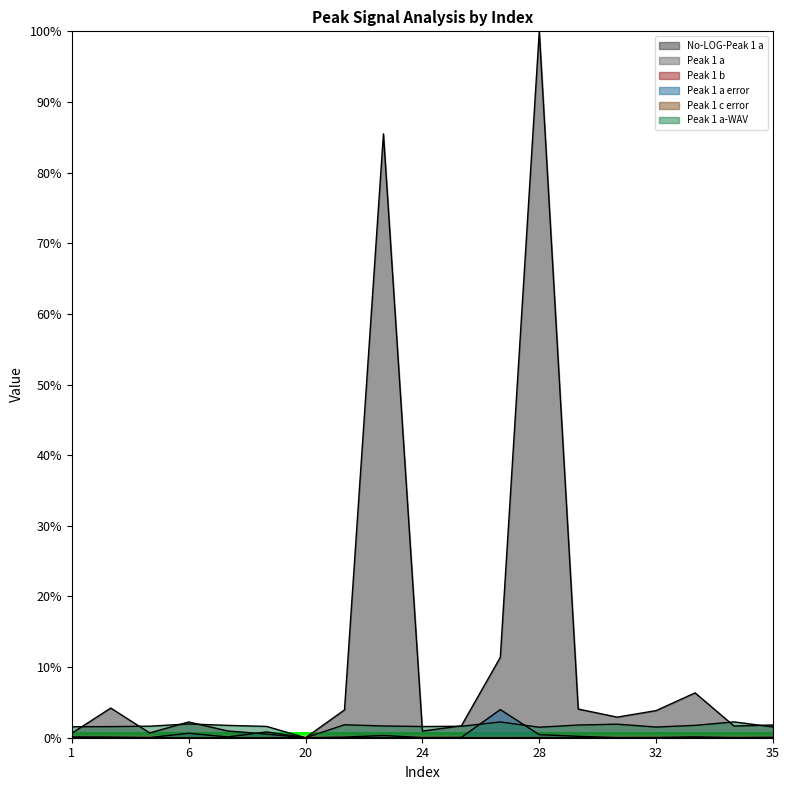

Which has a higher value, 6 or 1?

6